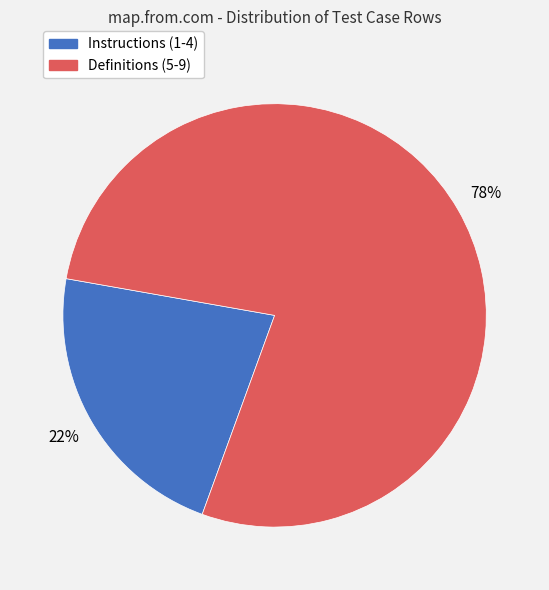

Is there a majority slice in this chart?

Yes